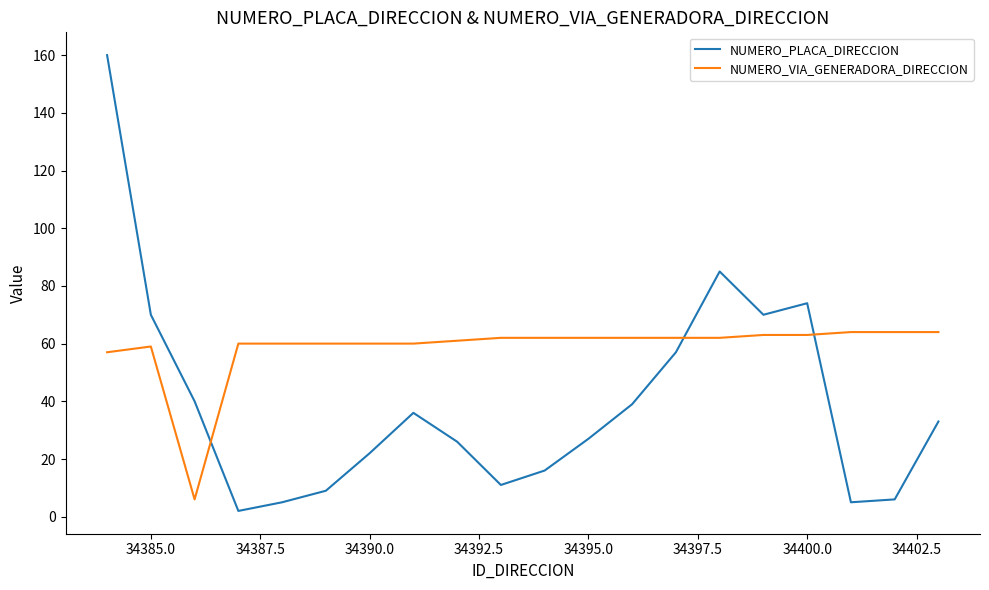

Count the number of categories in the chart.

20